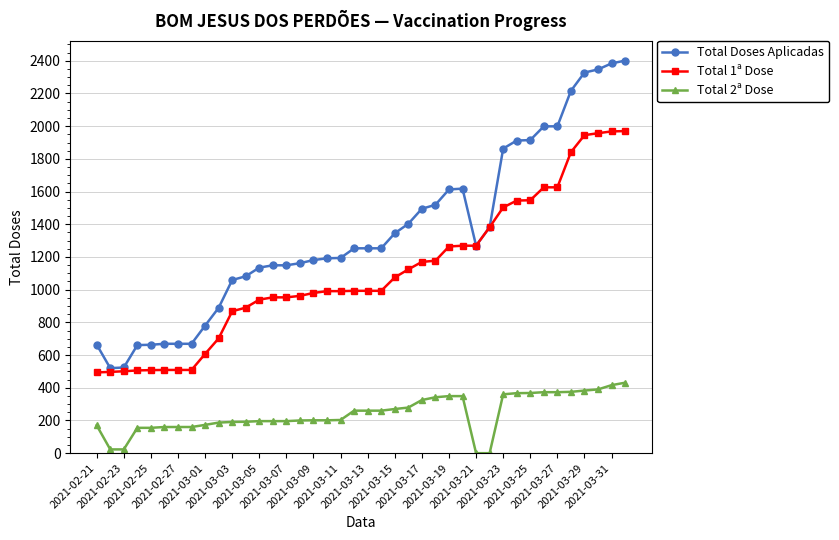

Which series has the largest range (max minus min)?

Total Doses Aplicadas